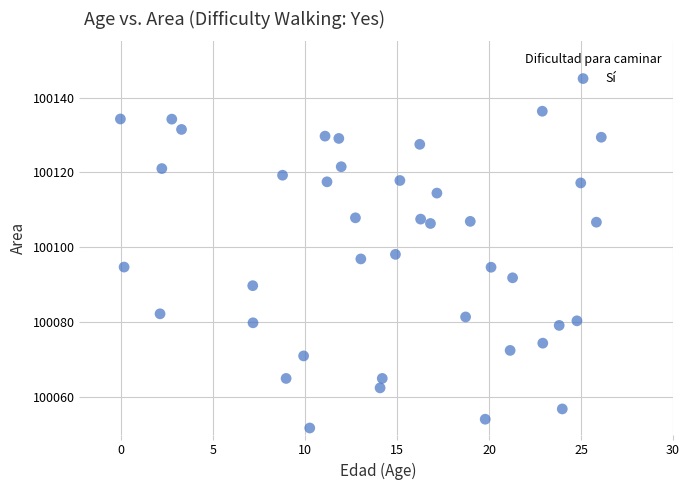

What is the range of Y values (max minus min)?

84.6